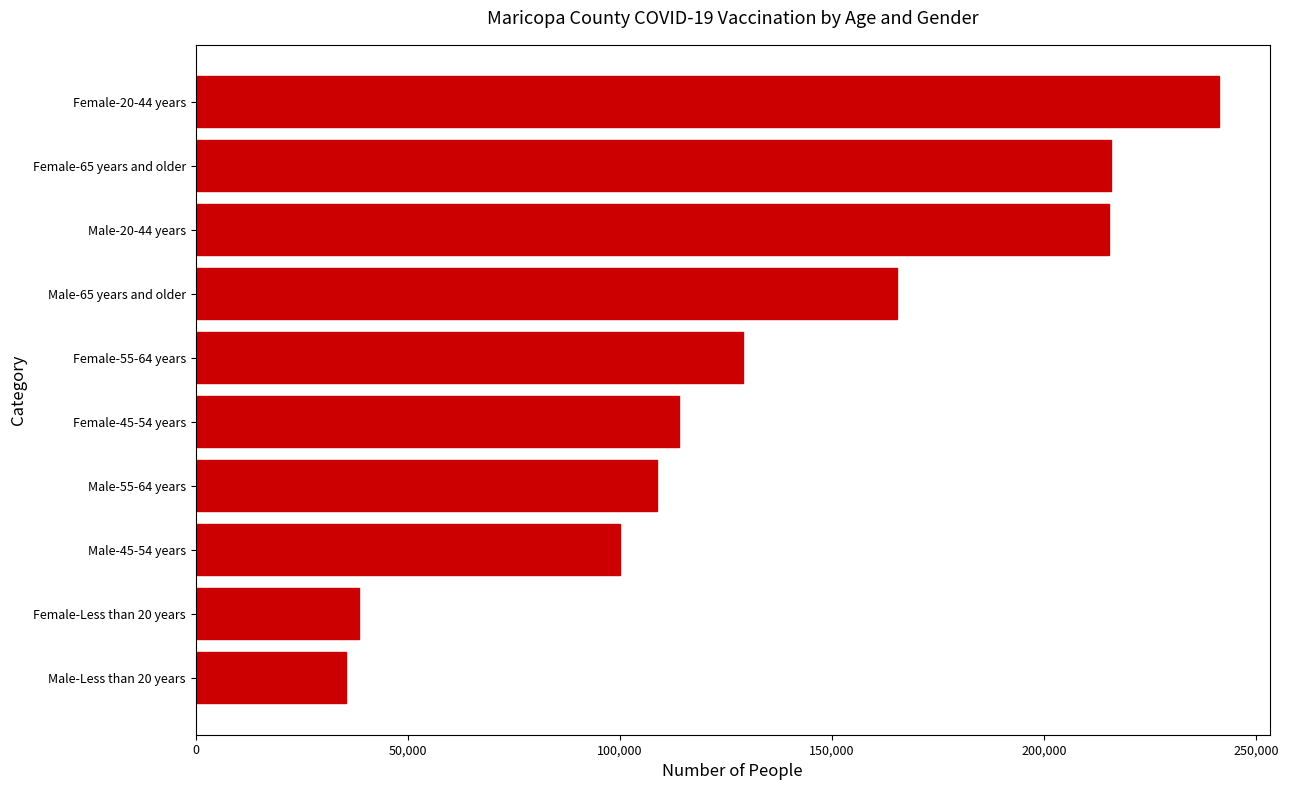

What is the average value?

136289